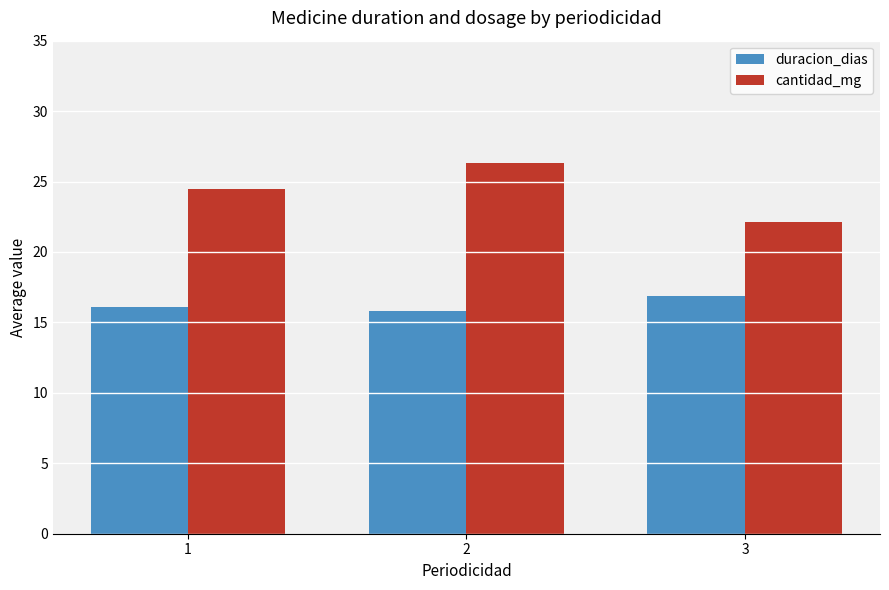

What is the difference between the second highest and minimum values in the cantidad_mg series?

2.4